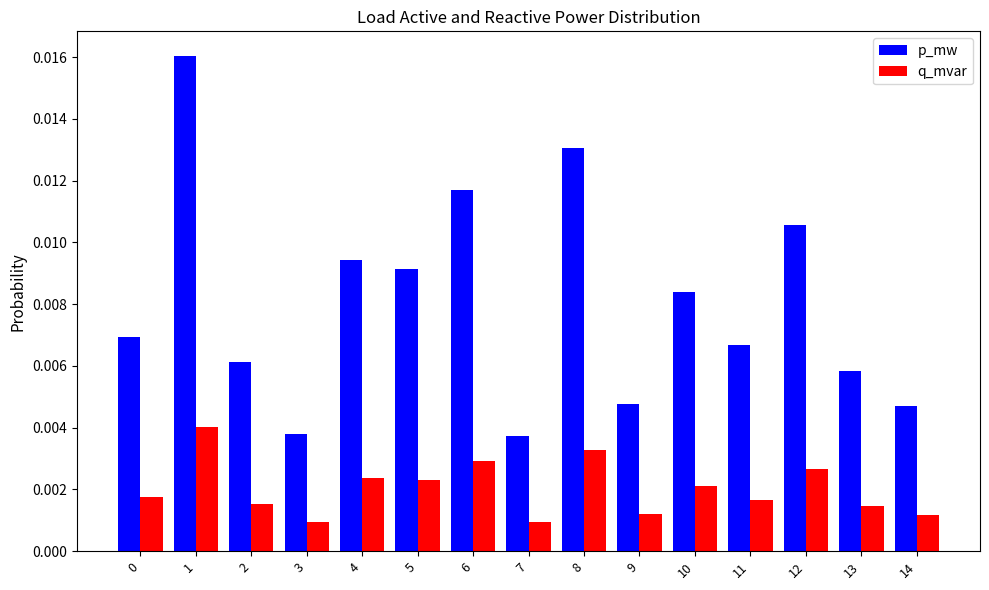

How many p_mw values are between 0 and 1?

15